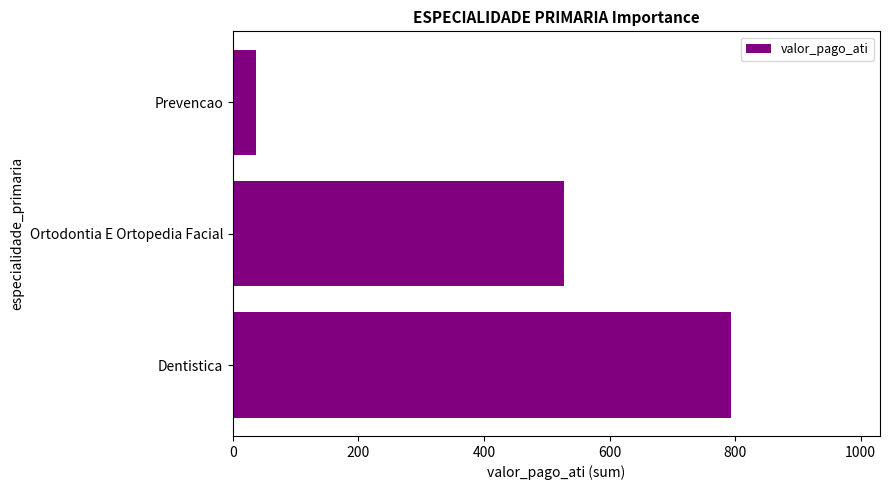

What is the sum of all values?

1357.2